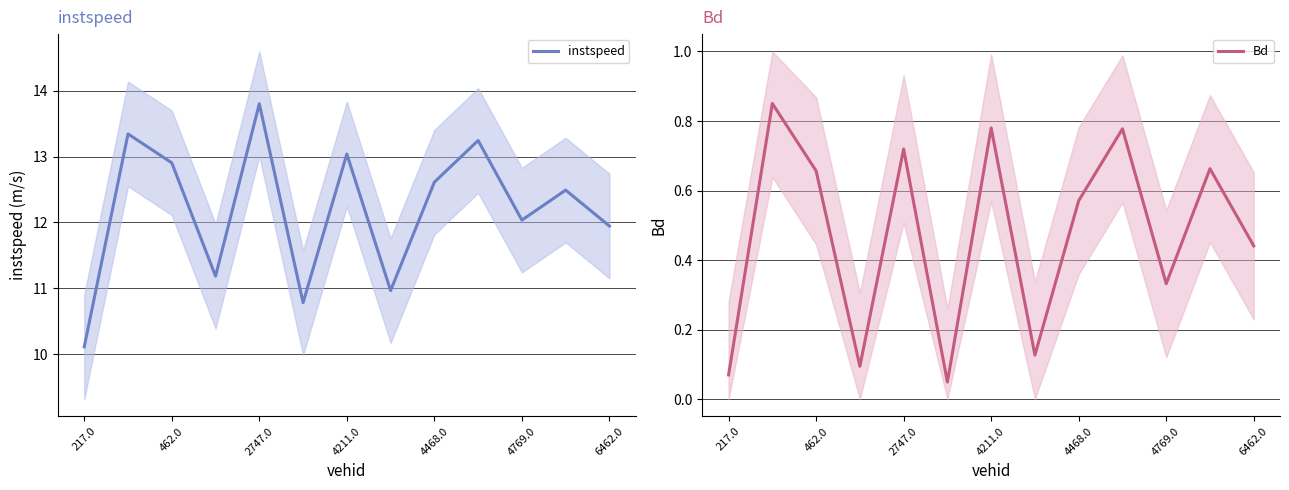

How many interior local peaks does the Bd series have?

5